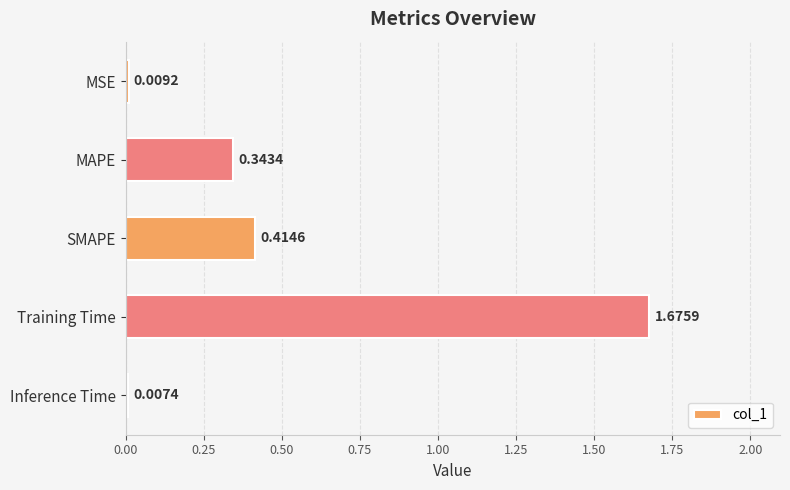

Rank the categories by value from lowest to highest.

Inference Time, MSE, MAPE, SMAPE, Training Time